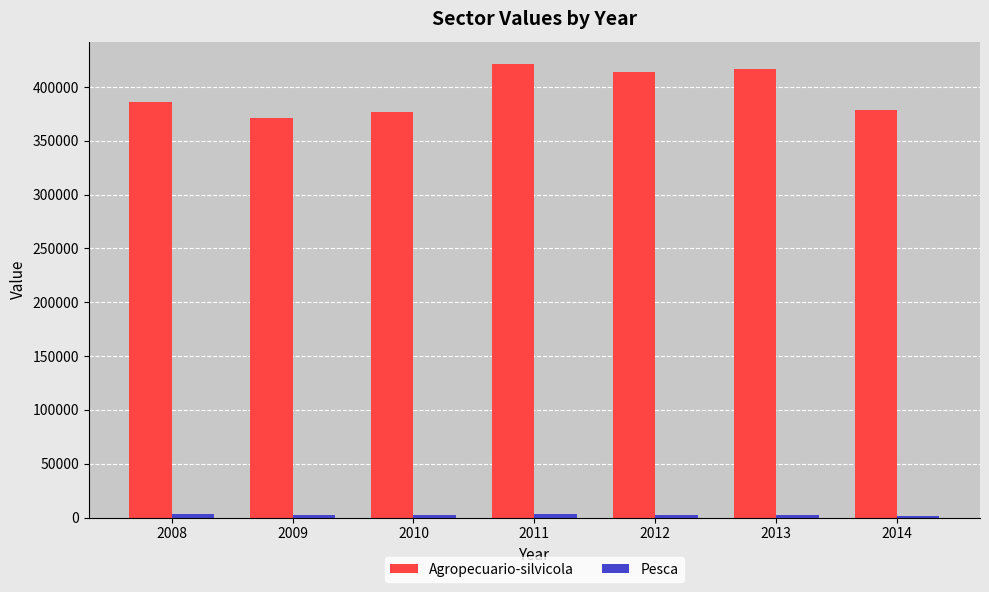

What is the maximum value for Agropecuario-silvicola?

421063